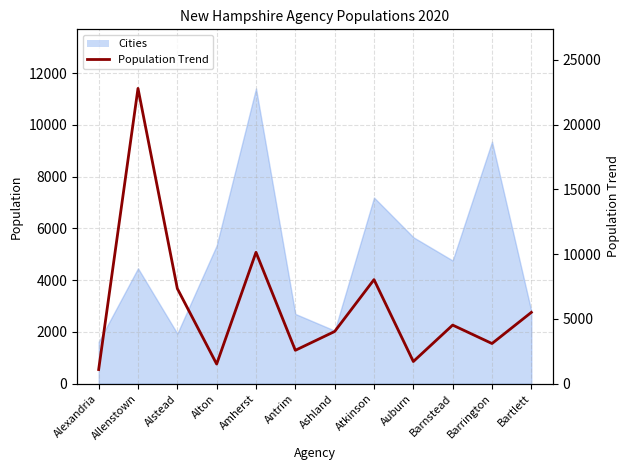

At which category does the data reach its first local valley?

Alton